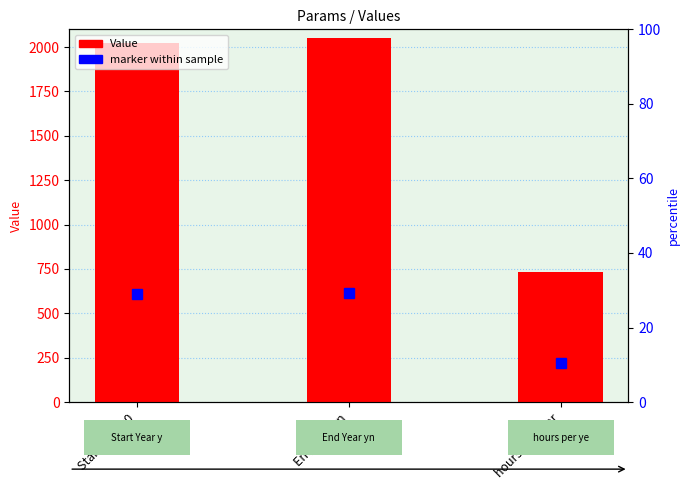

Reading right to left, transcribe all the data shown in this chart.

hours per year=730	End Year yn=2050	Start Year y0=2024